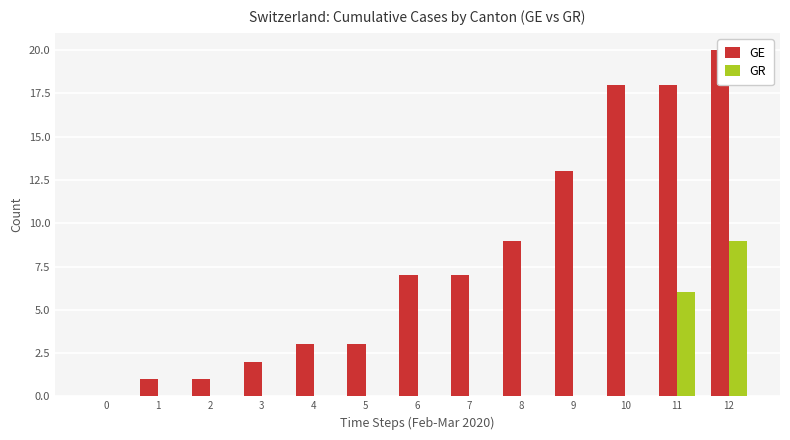

How many groups of bars are there?

13